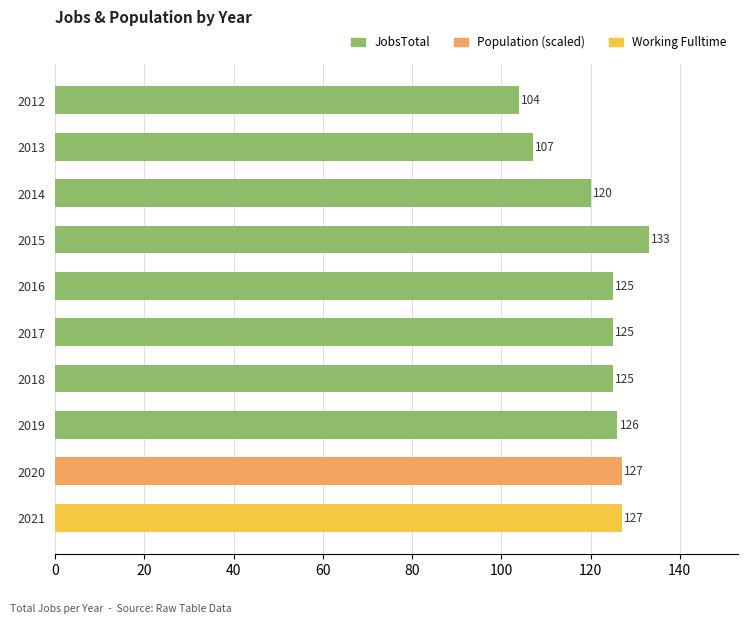

Where is the data nearest to the value 118?

2014